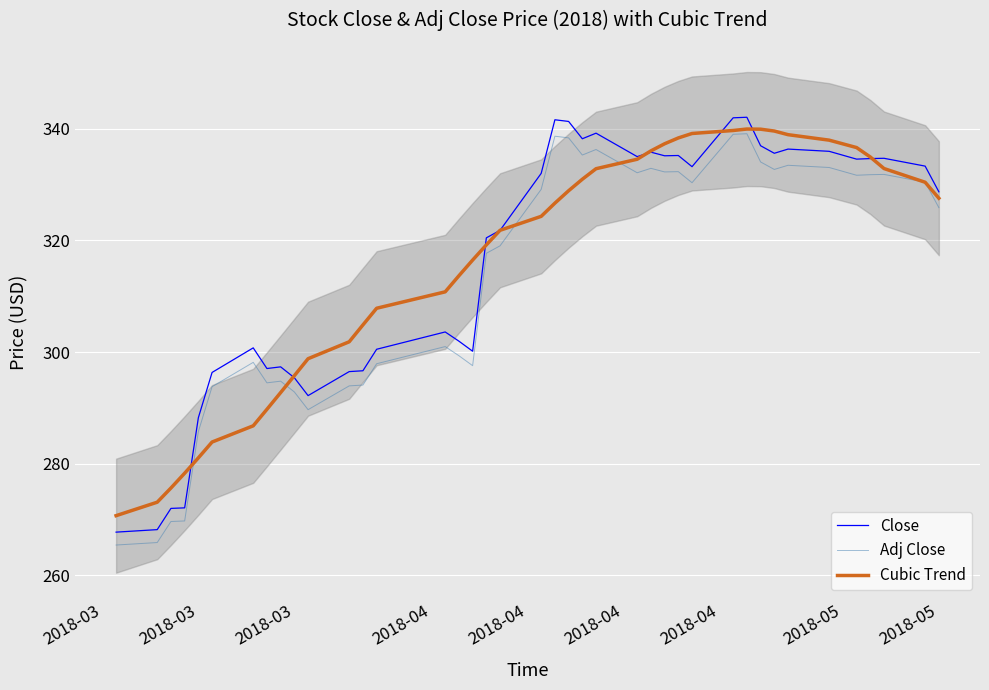

Count the number of data series in this chart.

3